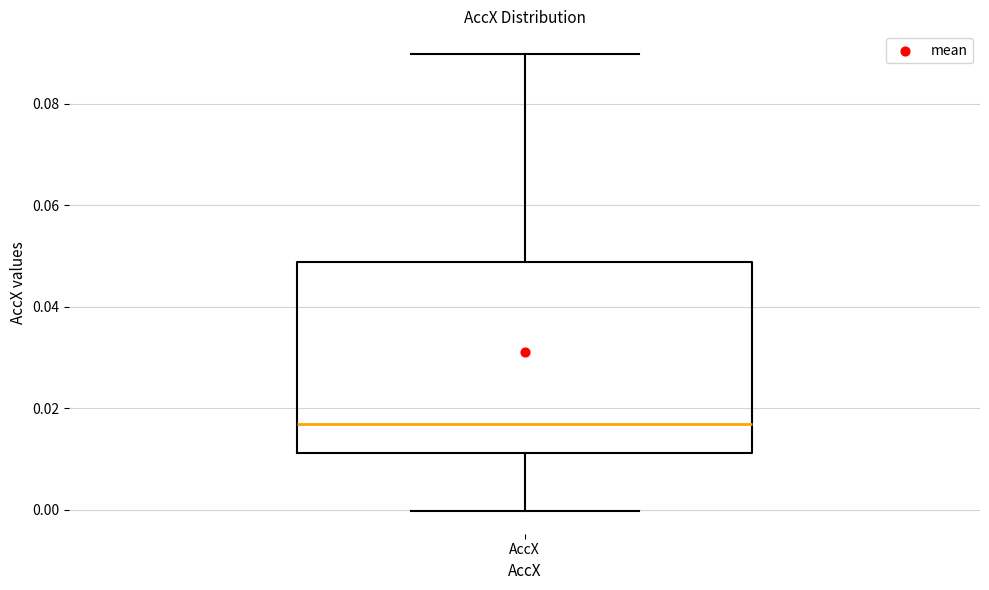

Transcribe this box plot: give where the median line is, the range the box spans, and where the two whiskers end, as read against the y-axis. The values are not printed on the chart, so give them approximately, as read against the axis.

median 0.016, box 0.012 to 0.048, whiskers 0.000 to 0.090